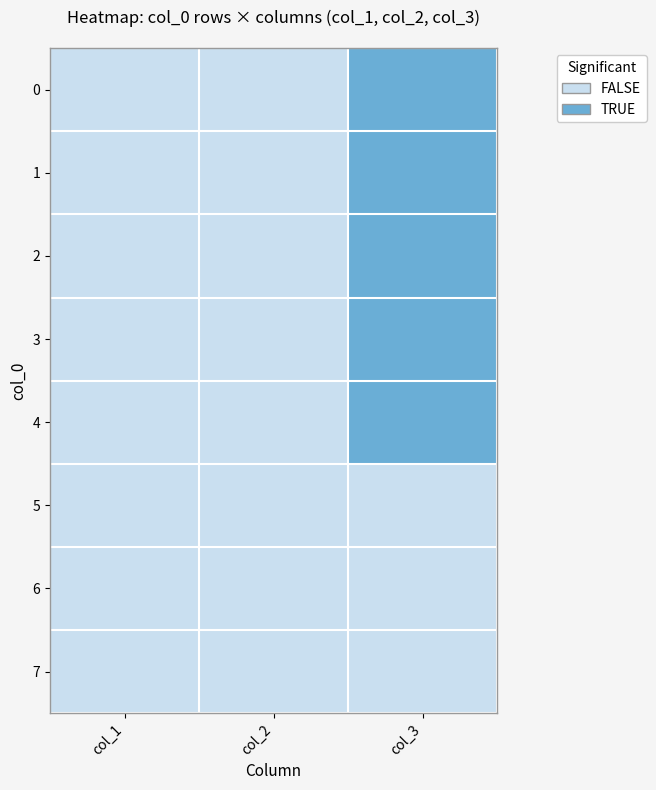

Which category has the lowest value across all series?

col_1